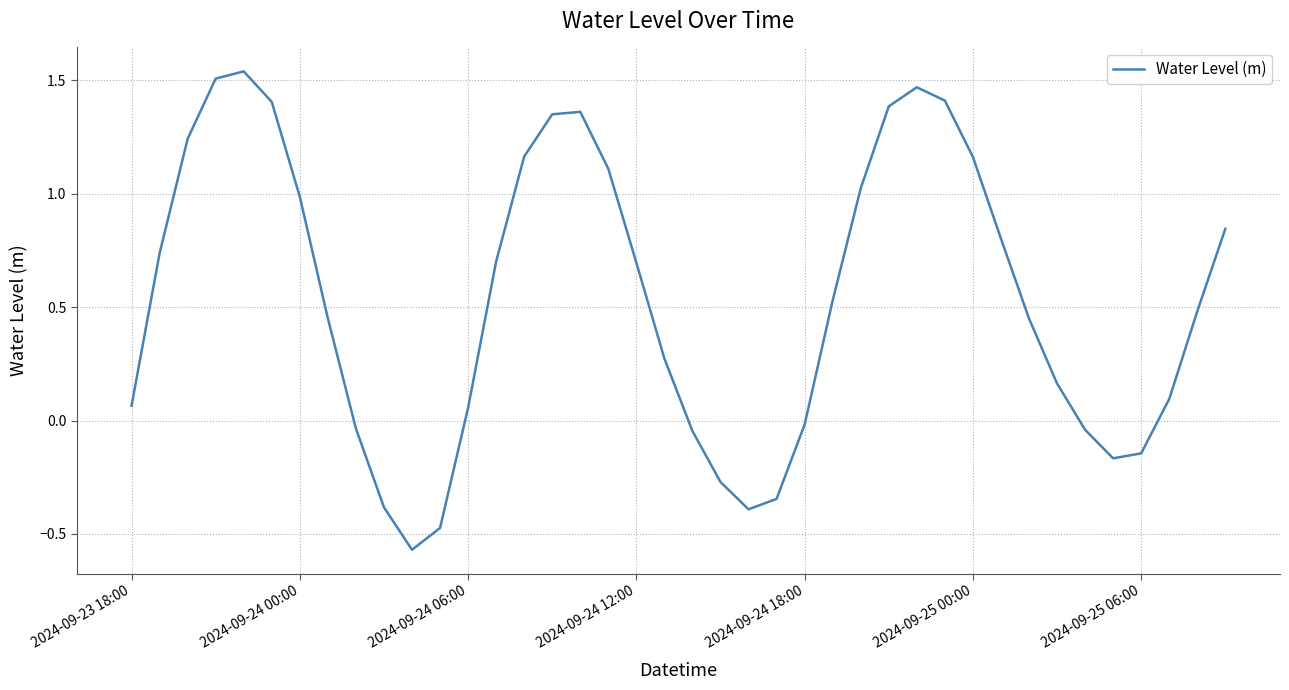

What is the difference between the maximum and minimum values?

2.1